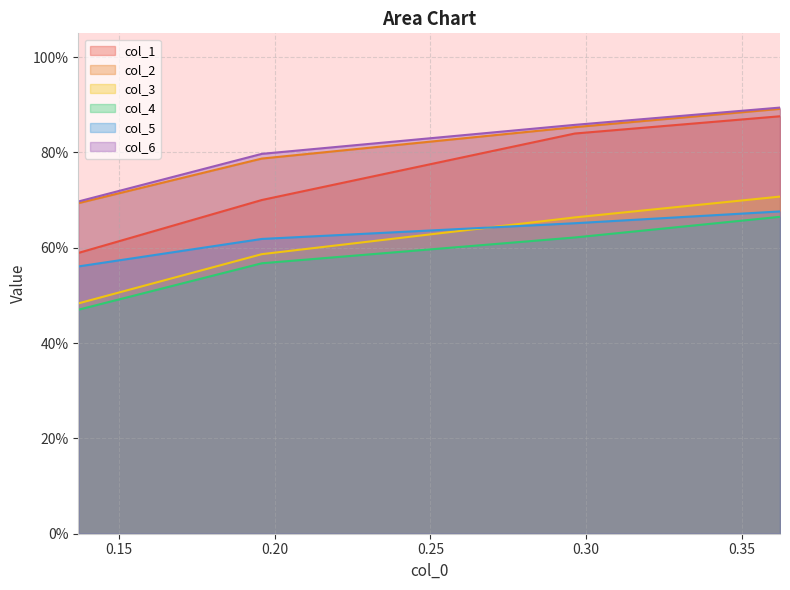

What is the sum of the col_6 values at 0.195840555 and 0.362218371?

1.7